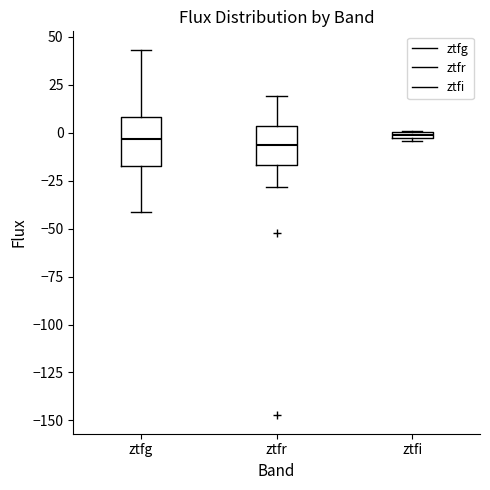

Where does the lower whisker of the box for ztfr end on the y-axis? The values are not printed on the chart, so give them approximately, as read against the axis.

-30